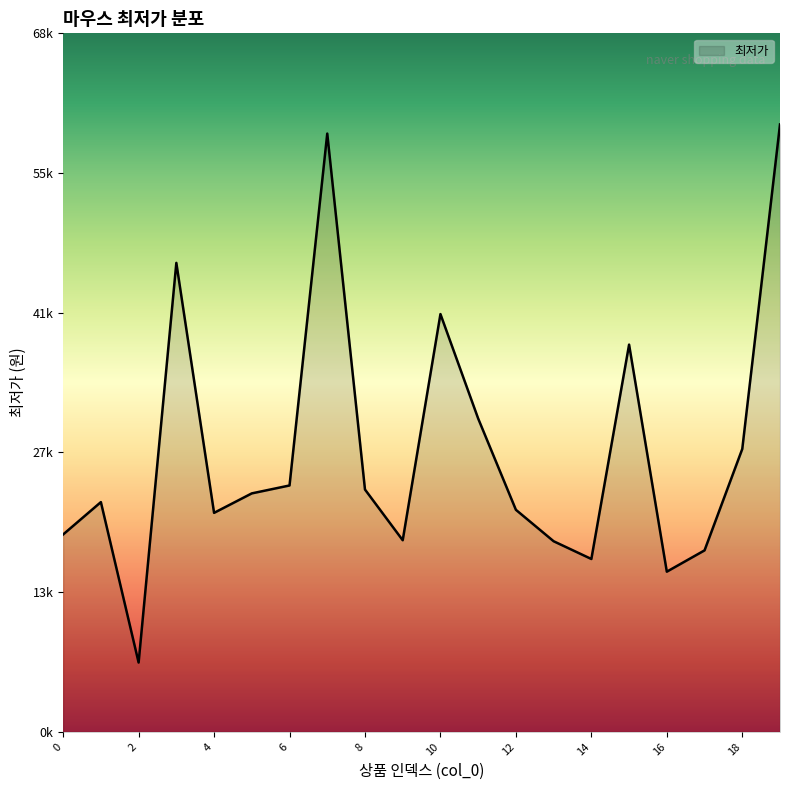

Does the chart display data point markers on the line(s)?

No